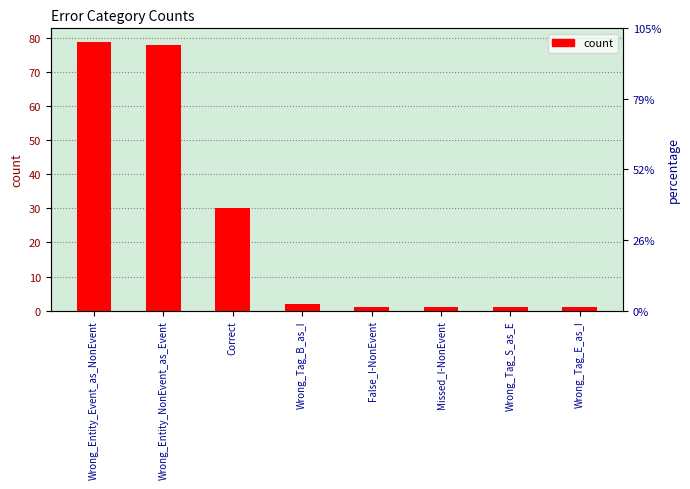

Does the chart contain any negative values?

No